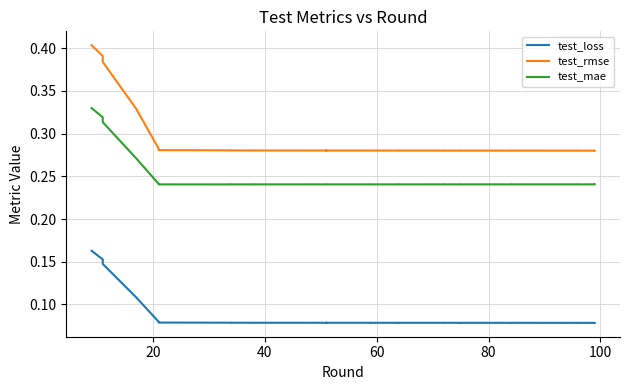

Is the value of test_loss at 26 greater than the value of test_rmse at 11?

No